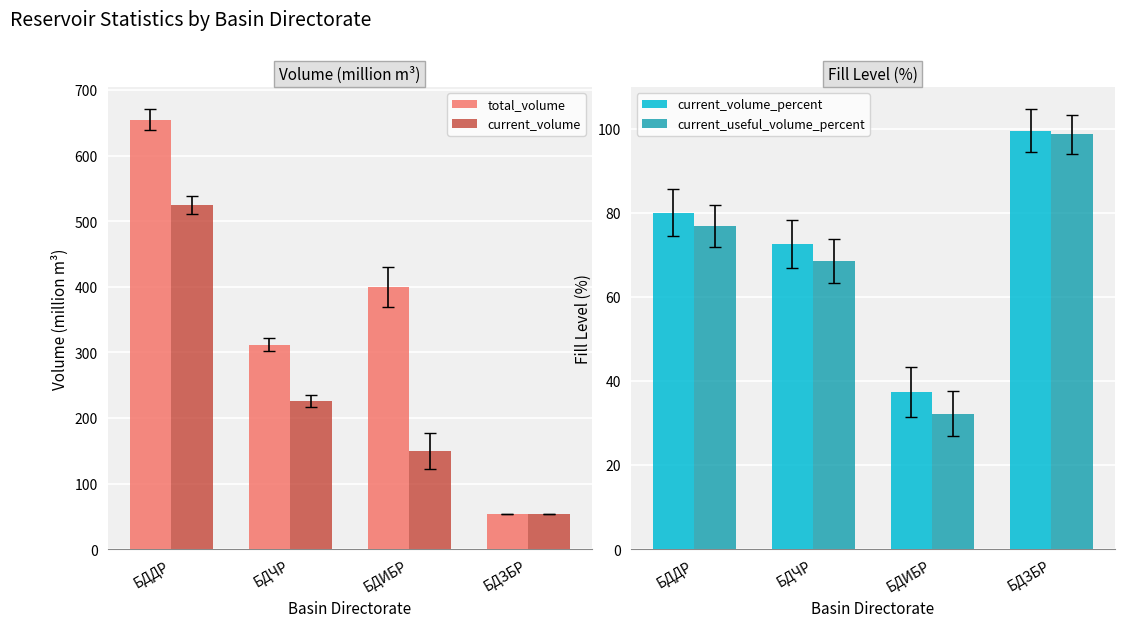

How many groups of bars are there?

4